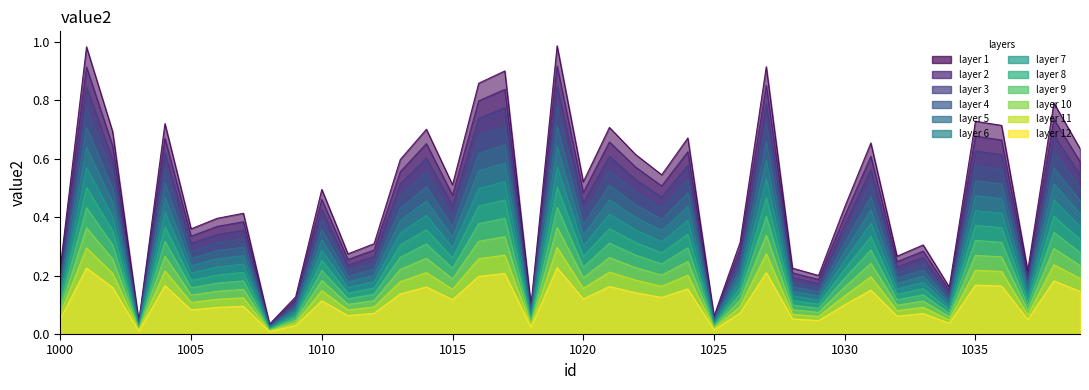

The value at 1007 is 0.4. True or false?

True